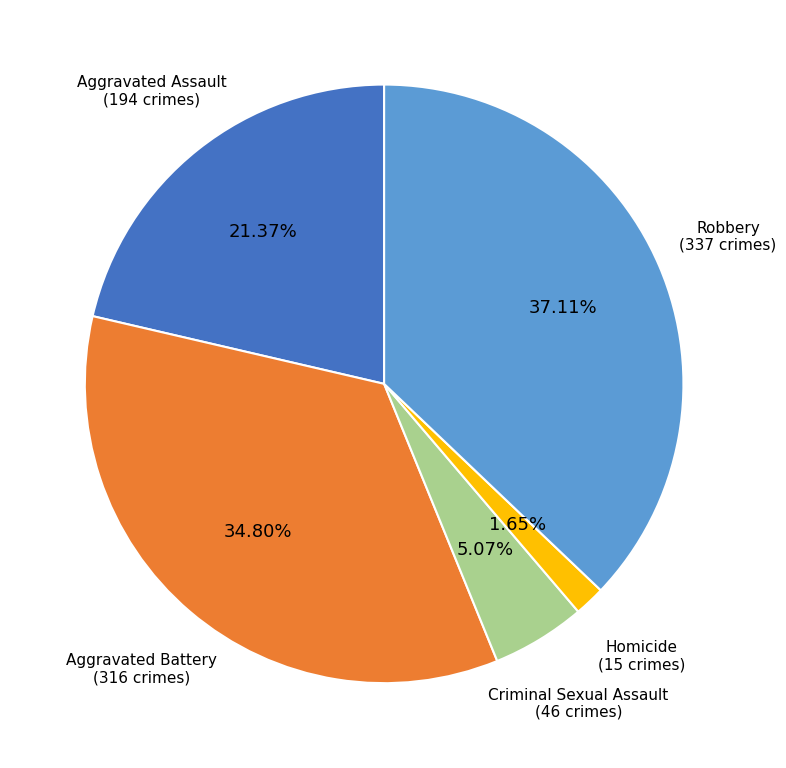

Does any single category account for the majority?

No